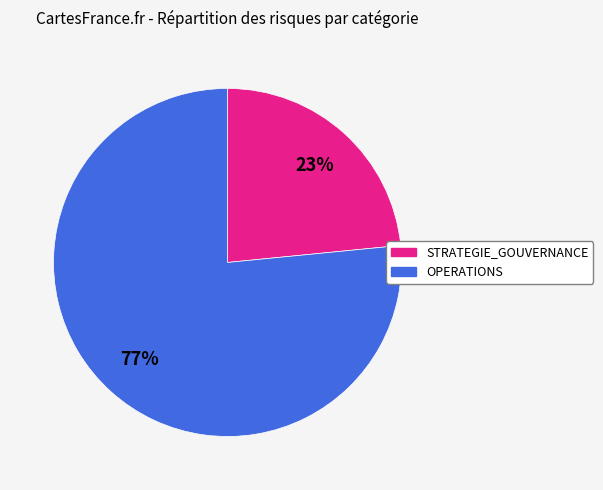

Is it true that OPERATIONS is 64% of the pie?

False